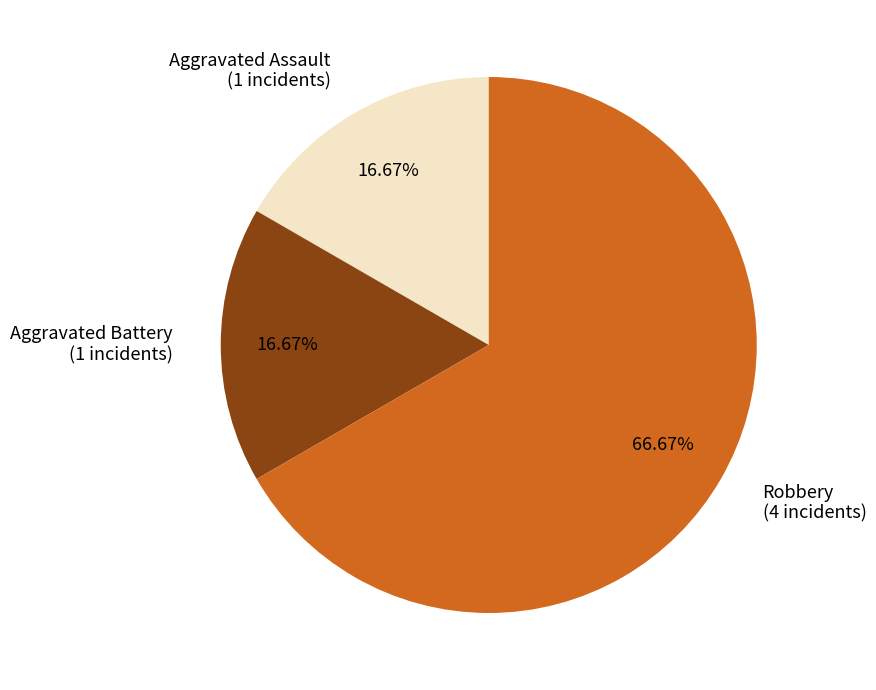

How much of the chart is everything except Aggravated Battery?

83.3%